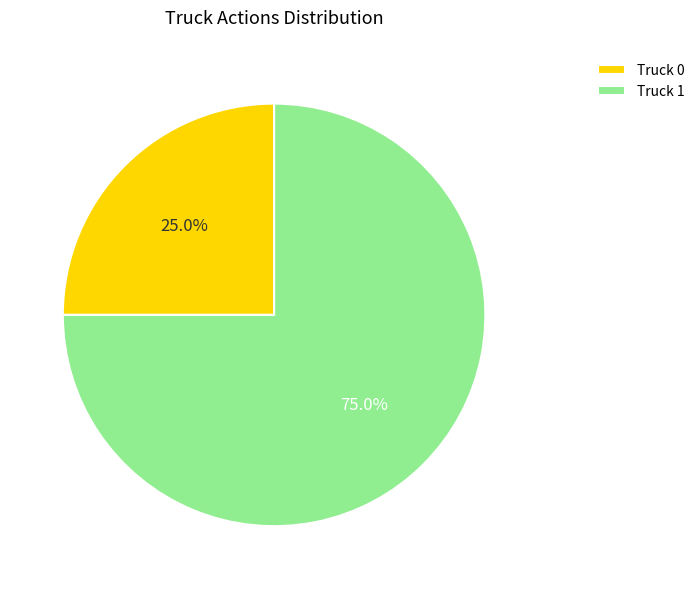

Which slice represents more than half of the pie?

Truck 1